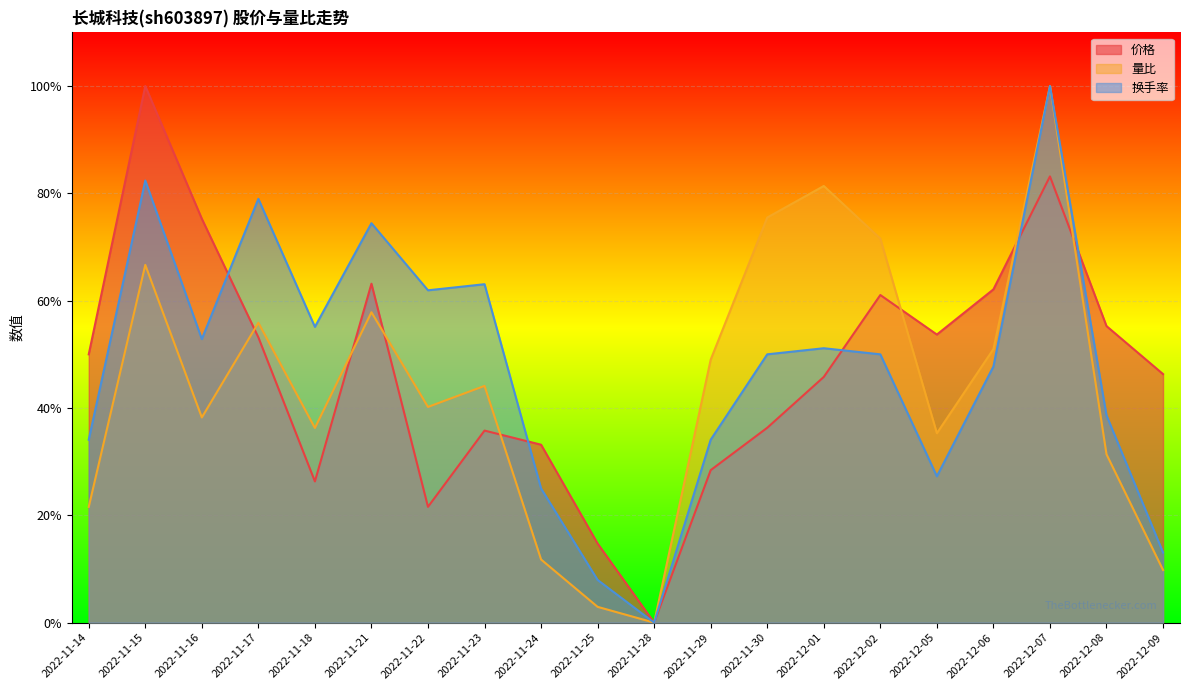

Which series has the widest spread of values?

价格